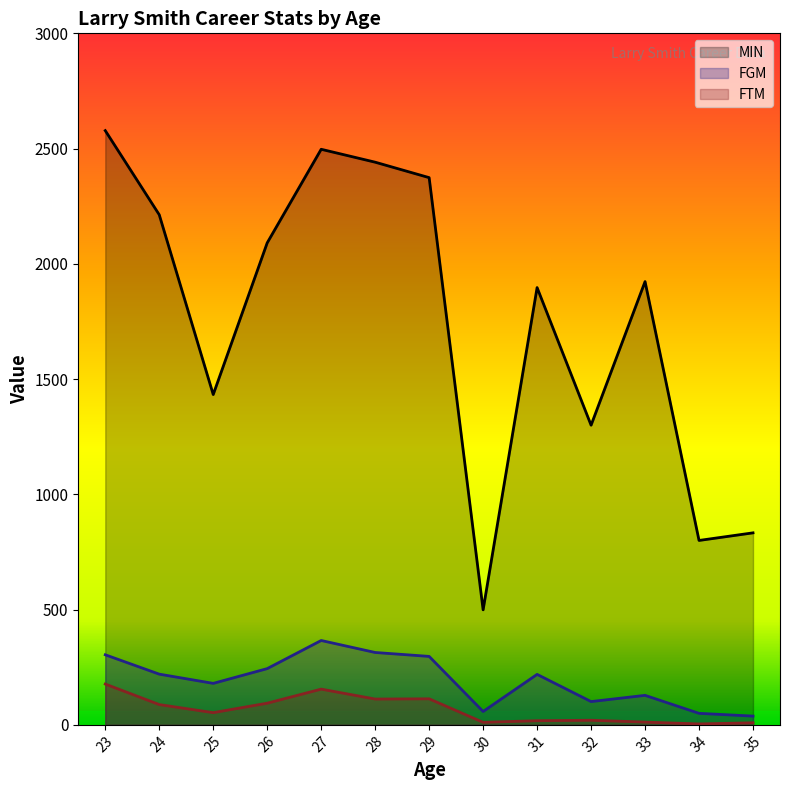

List the labels in order of FGM value, smallest first.

35, 34, 30, 32, 33, 25, 31, 24, 26, 29, 23, 28, 27